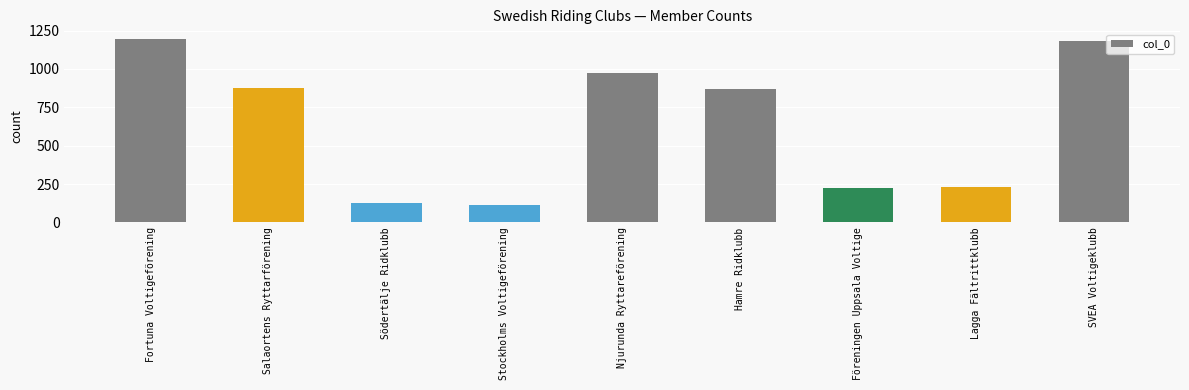

True or false: the data shows 875 at Salaortens Ryttarförening.

True